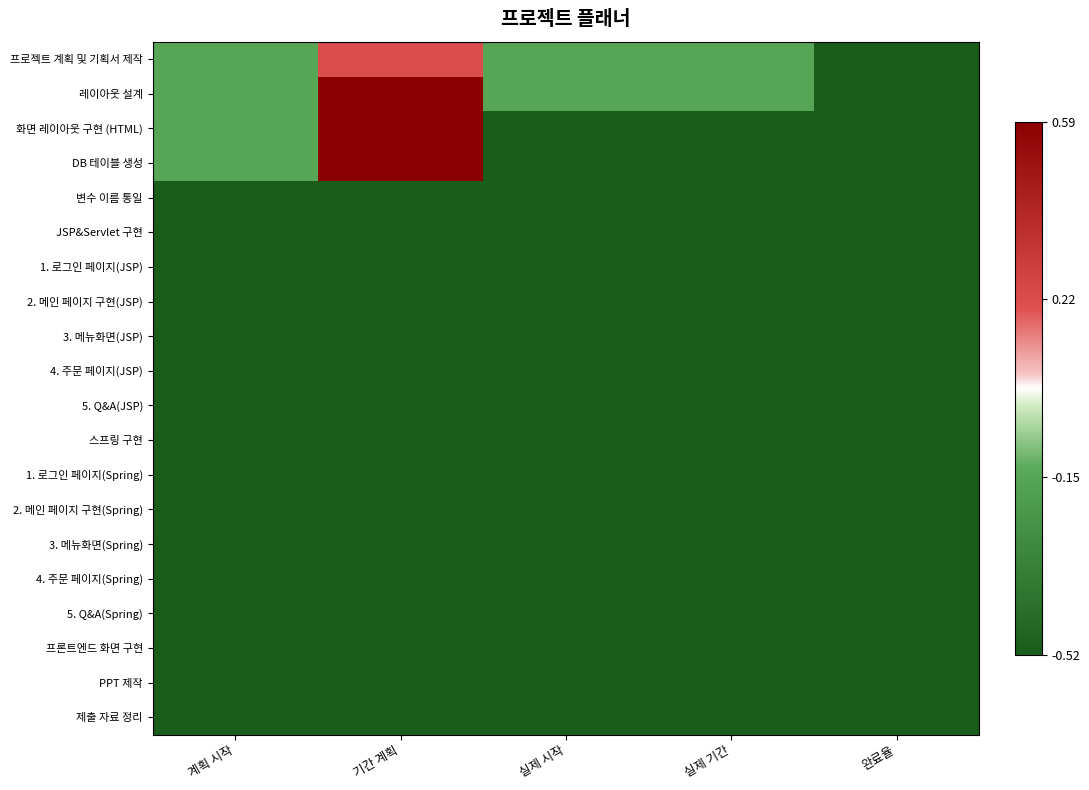

At which category is the sum across all series the highest?

기간 계획